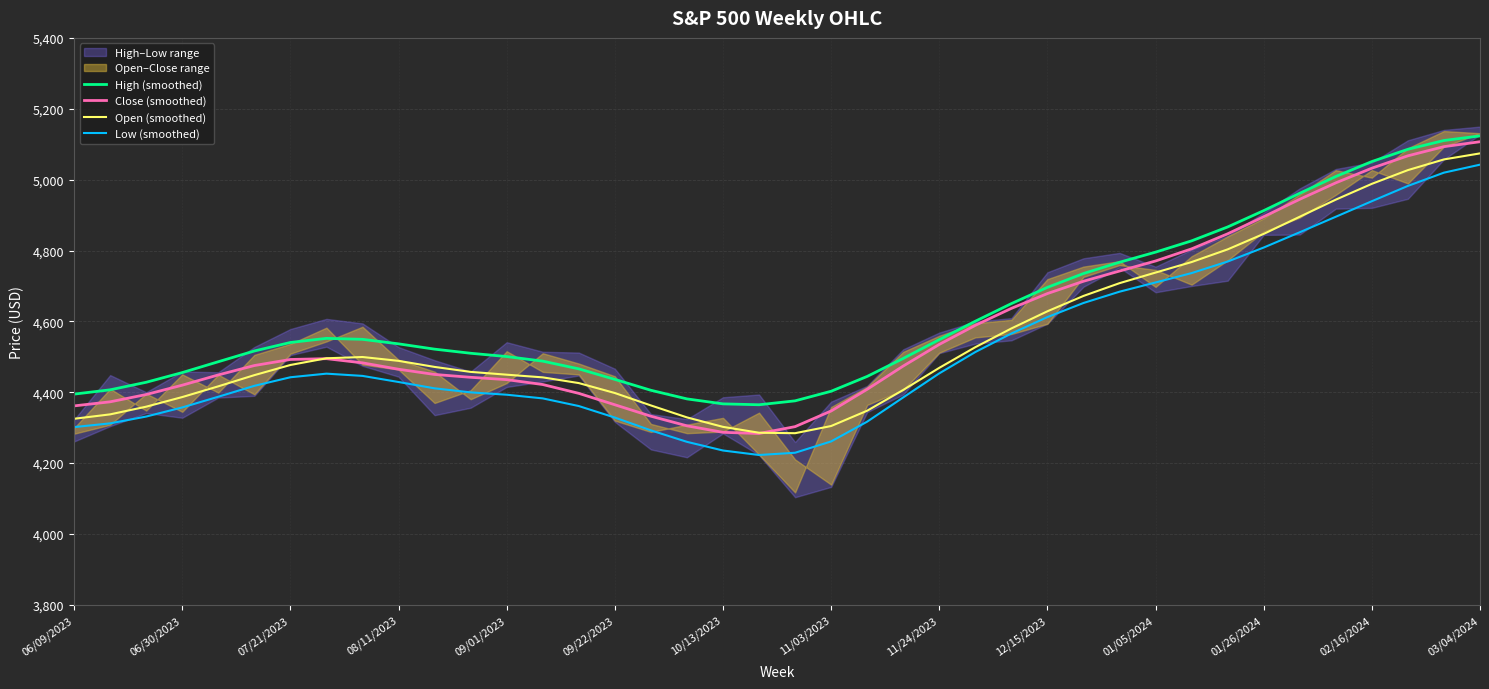

The Close (smoothed) series shows 1723.6 at 11/03/2023. True or false?

False